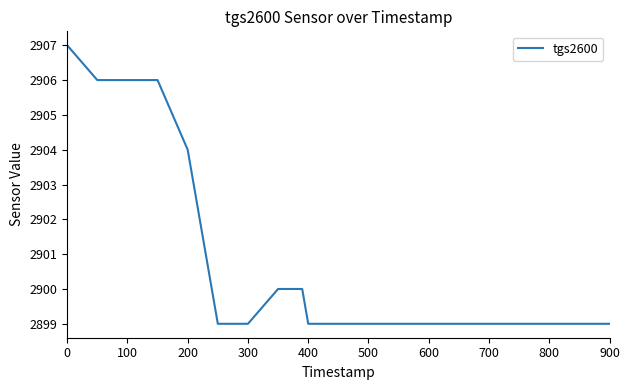

What is the difference between the maximum and minimum values?

8